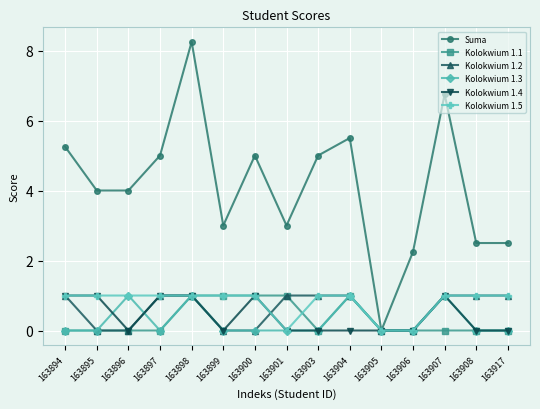

What is the total value across all series at 163917?

4.5